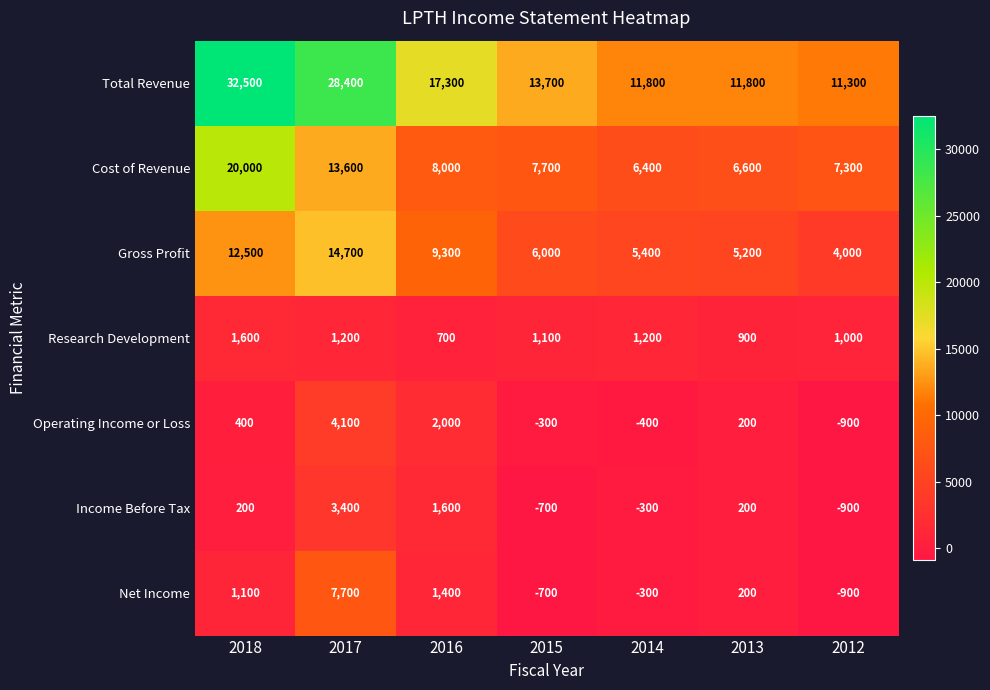

Where does the Cost of Revenue series first go above 7700?

2018